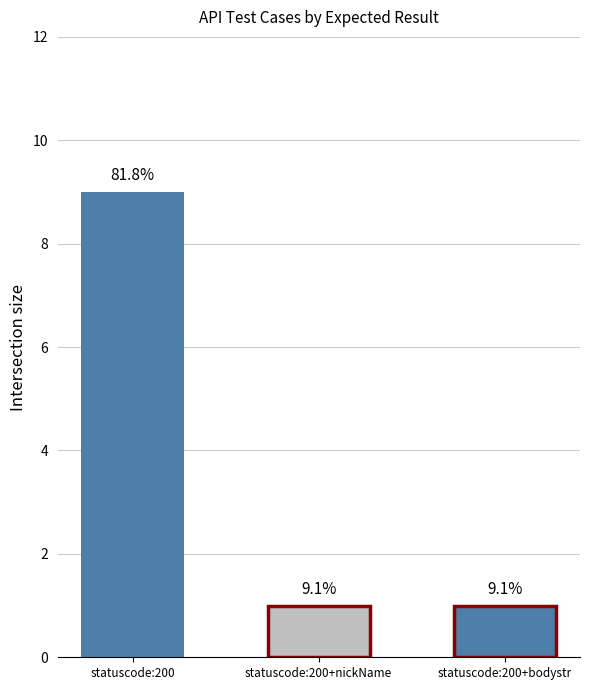

What is the label of the 1st bar from the left?

statuscode:200